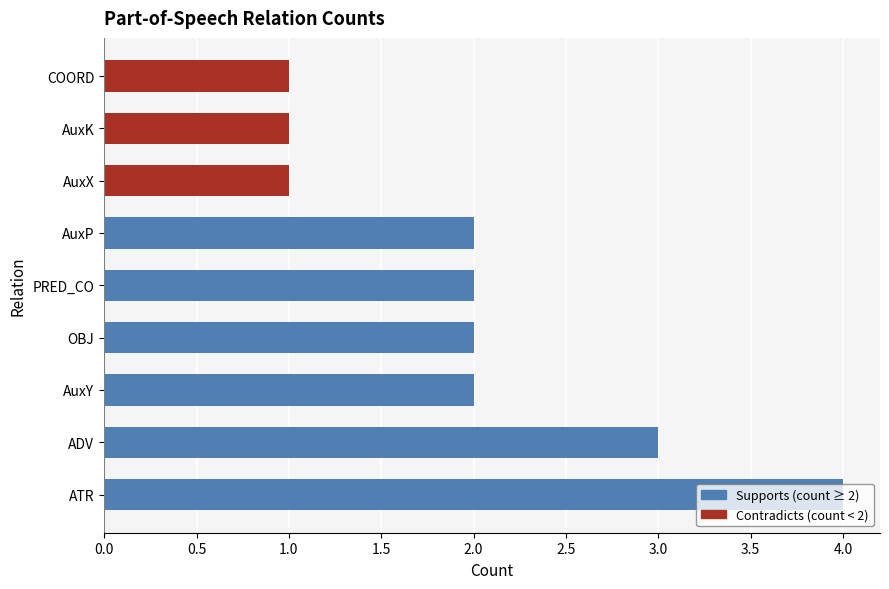

What is the difference between the maximum and minimum values?

3